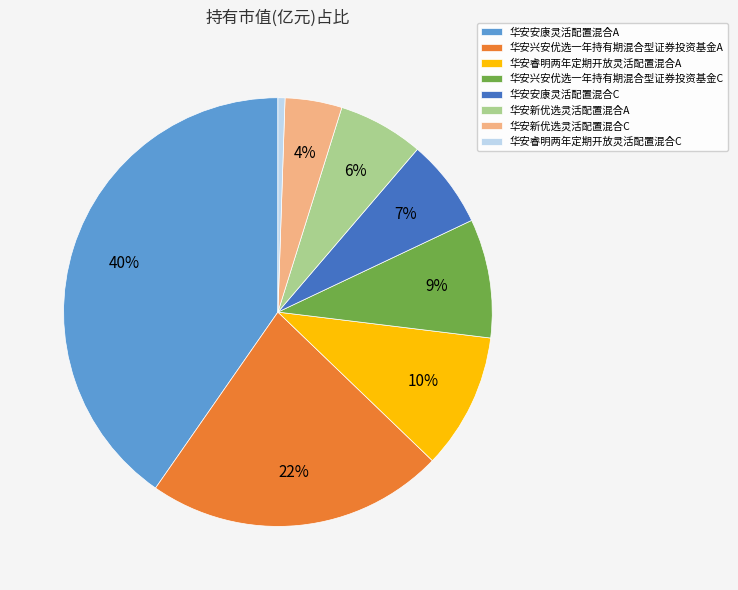

To the nearest percent, what percentage of the pie is 华安安康灵活配置混合A?

40%